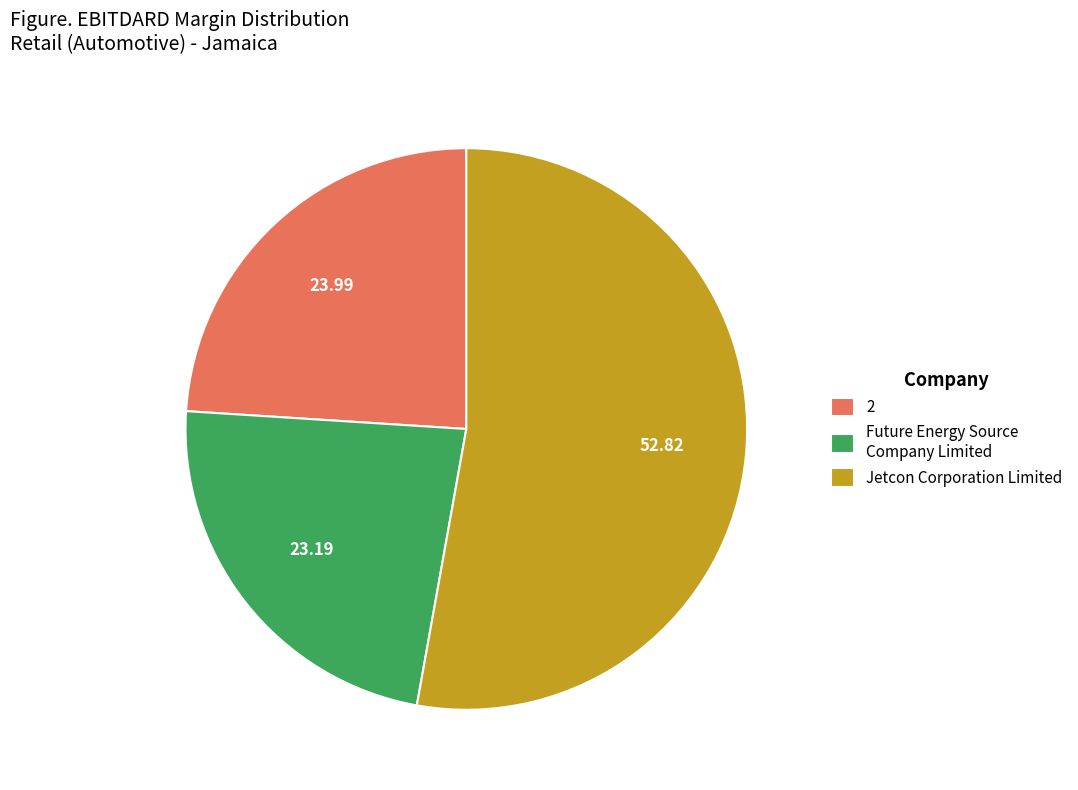

Which has a higher value, 2 or Jetcon Corporation Limited?

Jetcon Corporation Limited